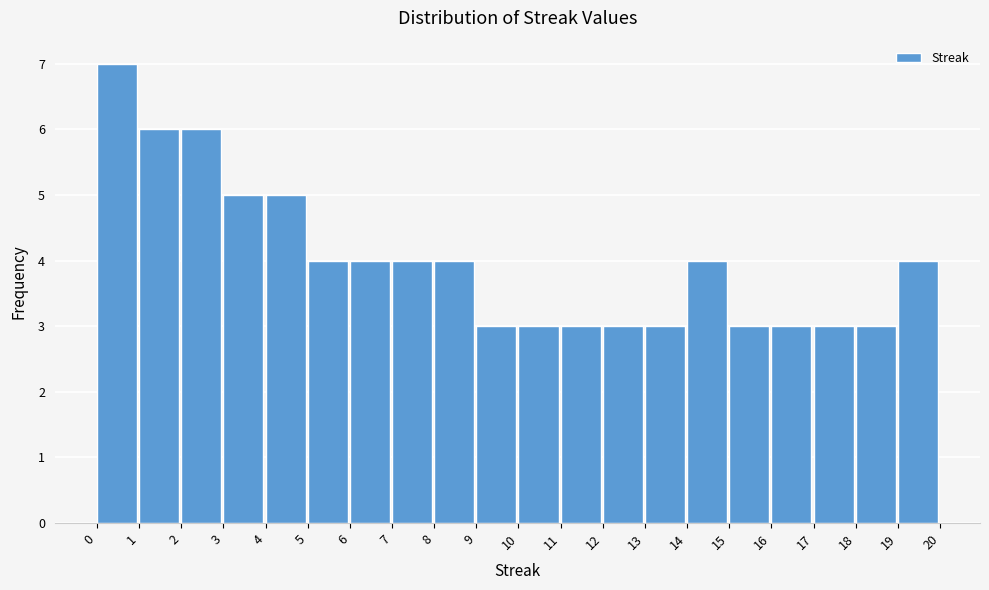

What is the height of the bar covering 3 to 4 on the x-axis? The values are not printed on the chart, so give them approximately, as read against the axis.

5